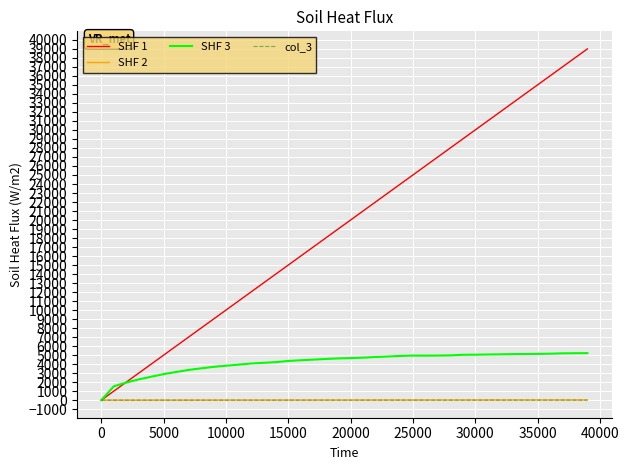

Which series has the widest spread of values?

SHF 1